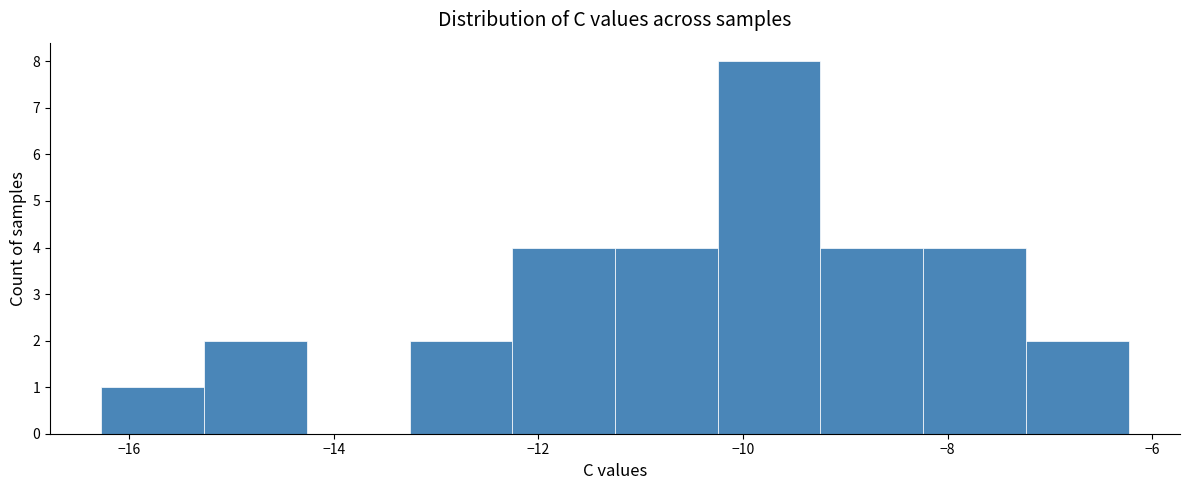

Reading left to right, transcribe this chart: for each bar, give the range it covers on the x-axis and its height. Neither the bar edges nor the heights are printed on the chart, so give them approximately, as read against the axes.

-16.2 to -15.2: 1
-15.2 to -14.2: 2
-14.2 to -13.2: 0
-13.2 to -12.2: 2
-12.2 to -11.2: 4
-11.2 to -10.2: 4
-10.2 to -9.2: 8
-9.2 to -8.2: 4
-8.2 to -7.2: 4
-7.2 to -6.2: 2